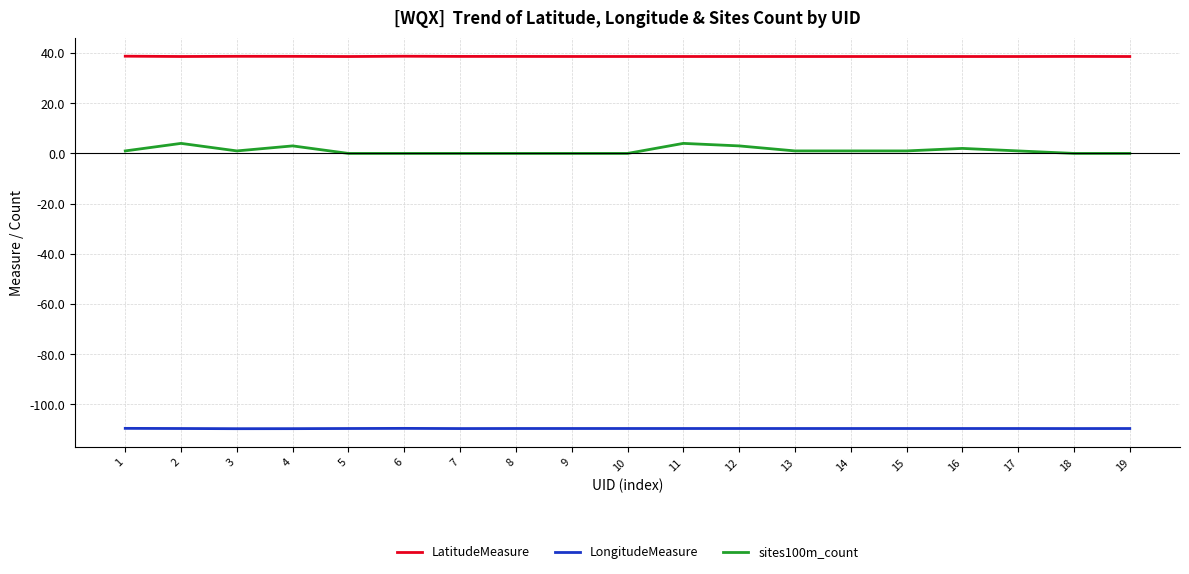

What is the maximum value shown in the chart?

38.7